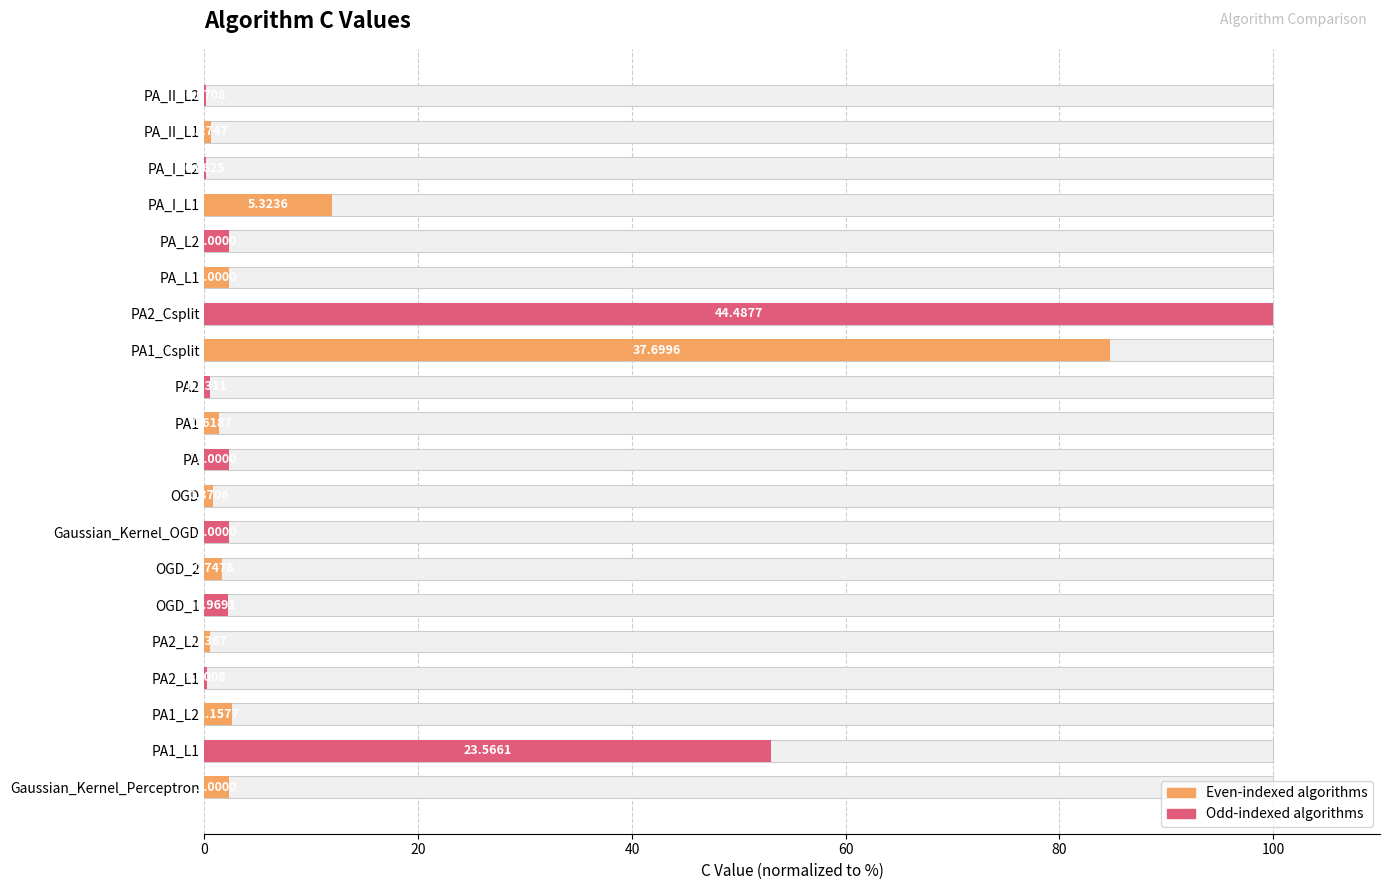

What is the smallest value displayed?

0.1